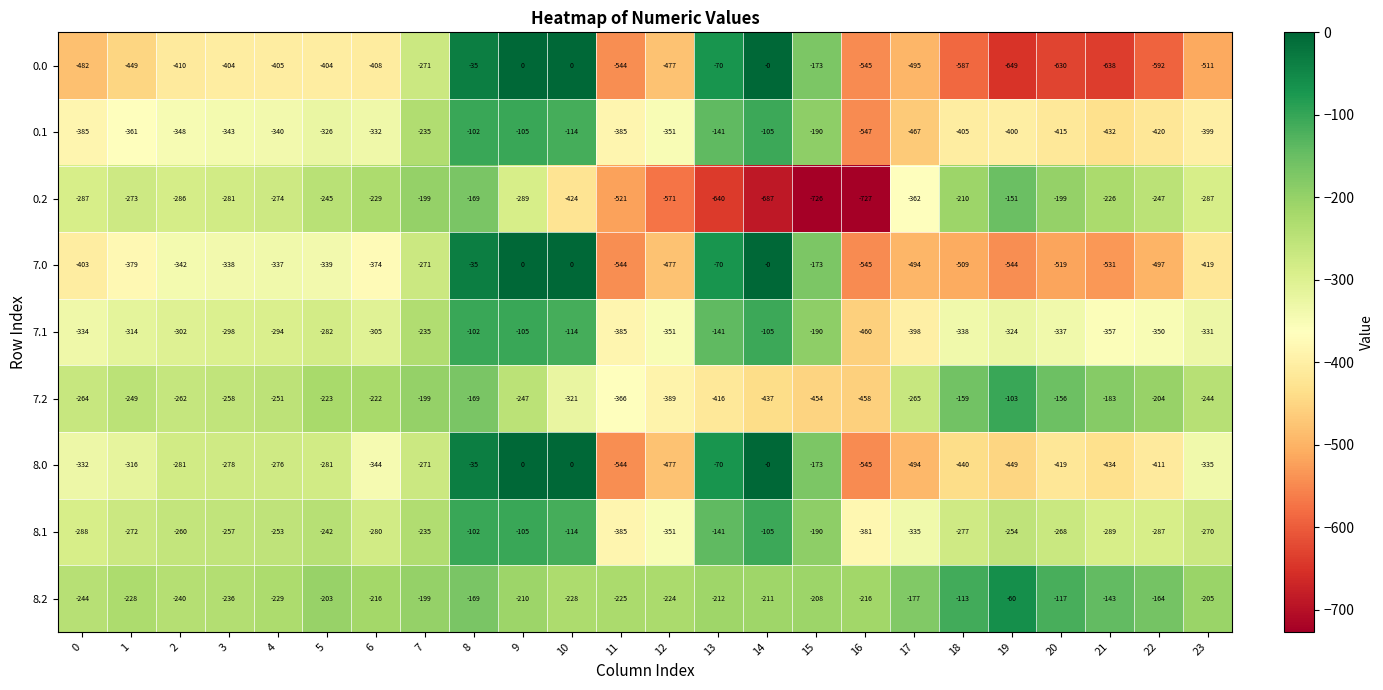

The 0.2 series shows -424 at 10. True or false?

True